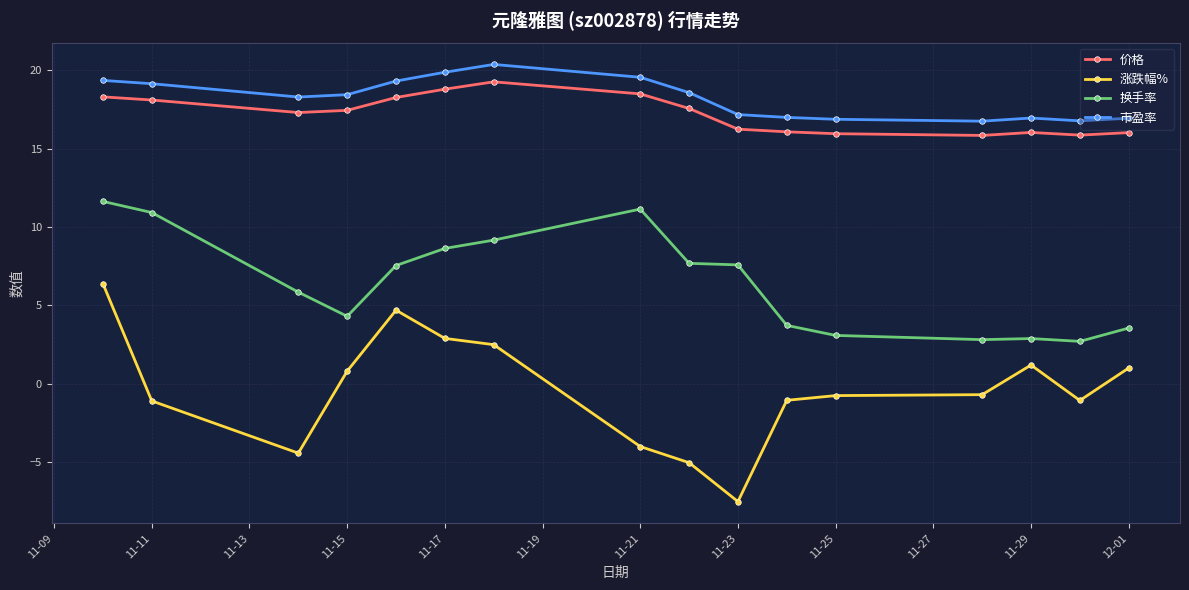

What is the difference between the maximum and second lowest values in the 换手率 series?

8.8